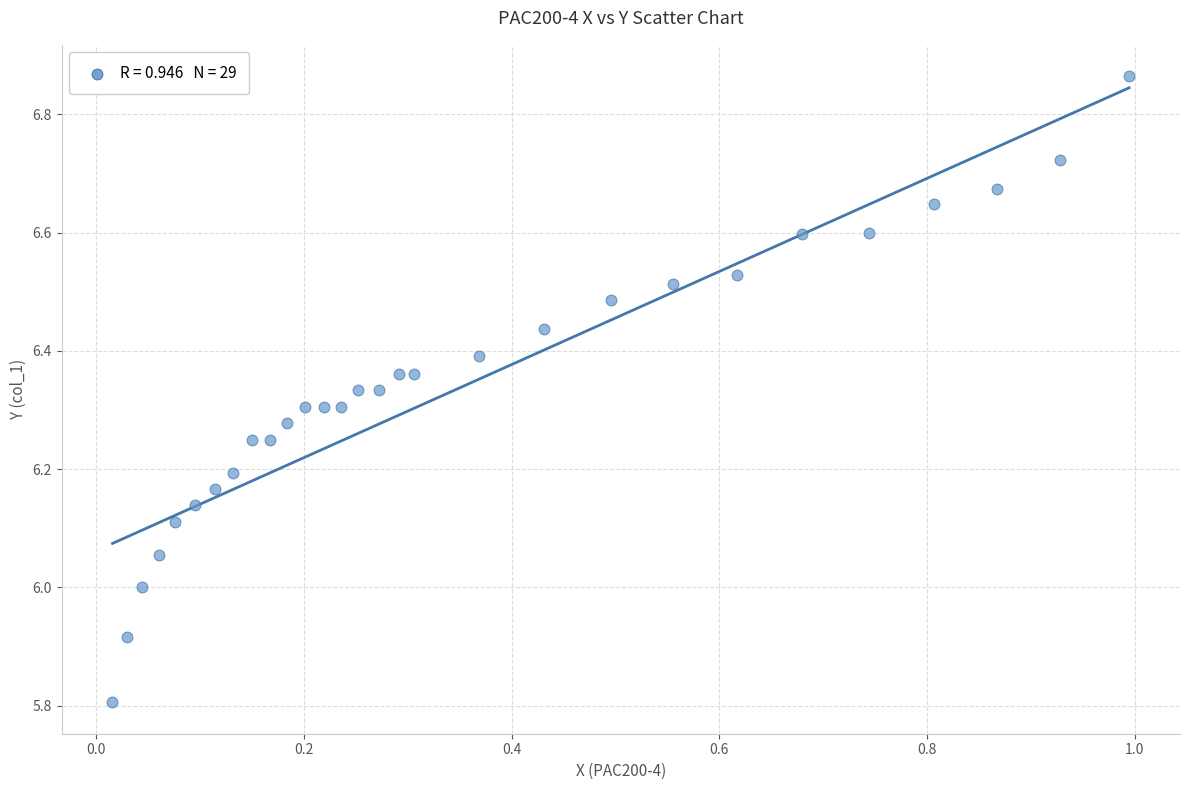

What is the range of X values (max minus min)?

1.0